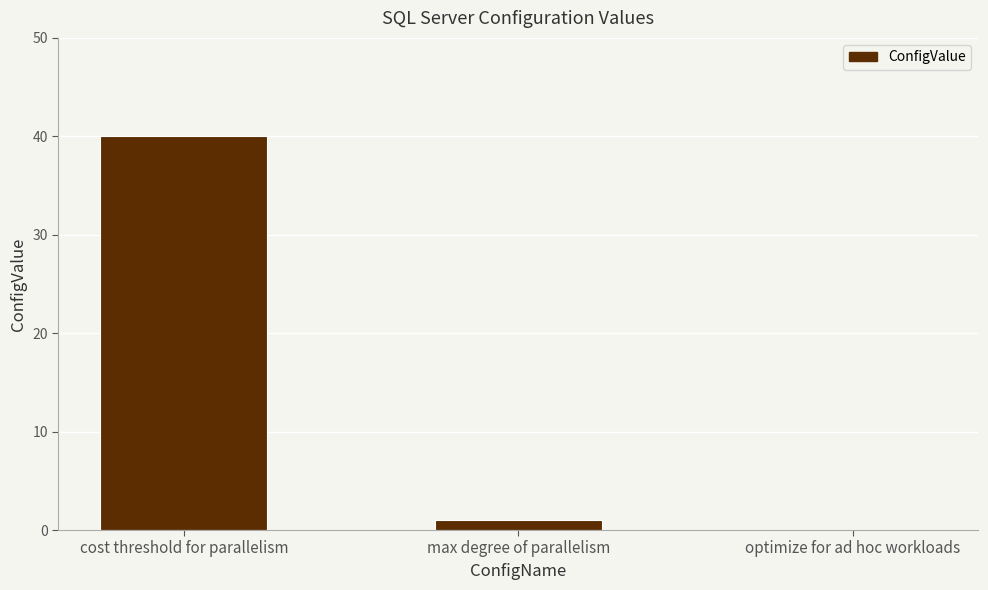

Which category has the highest value across all series?

cost threshold for parallelism